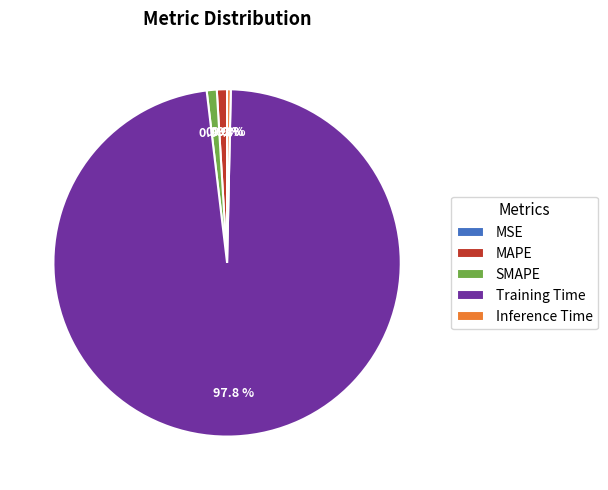

Between MAPE and Training Time, which is larger?

Training Time